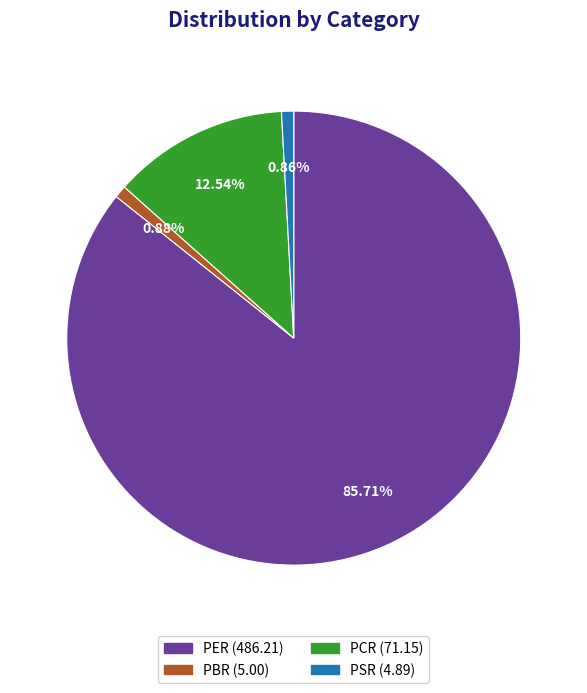

What percentage is the PCR slice, to the nearest percent?

13%